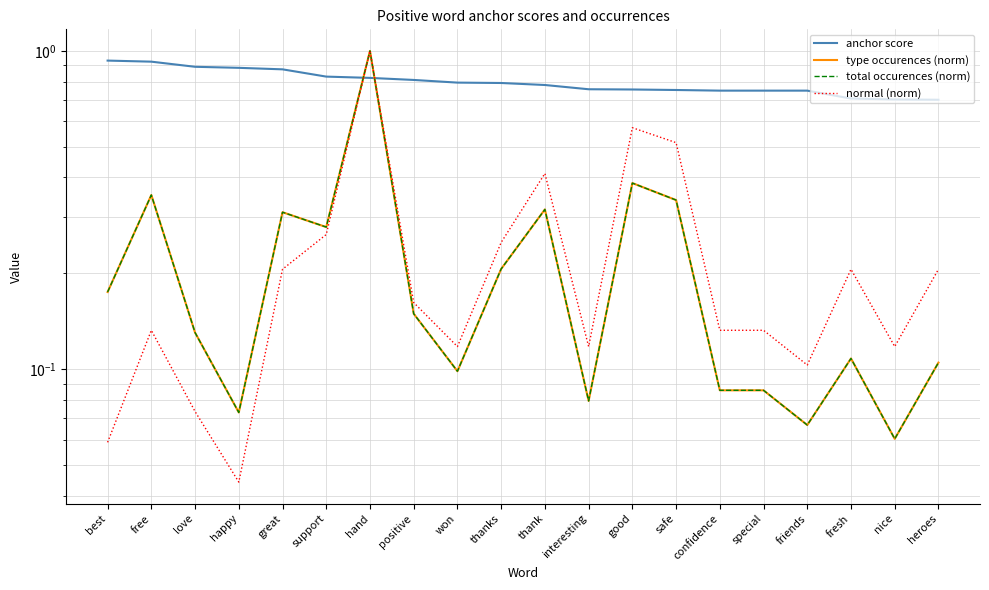

Where is the first local minimum for type occurences (norm)?

happy